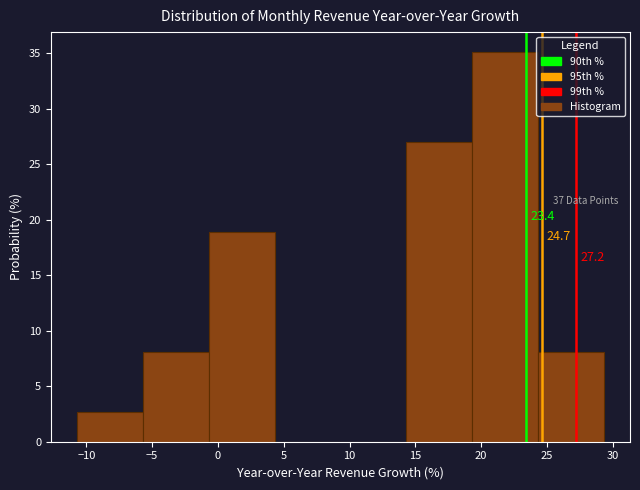

Over which range of the x-axis is the bar tallest?

19.5 to 24.5